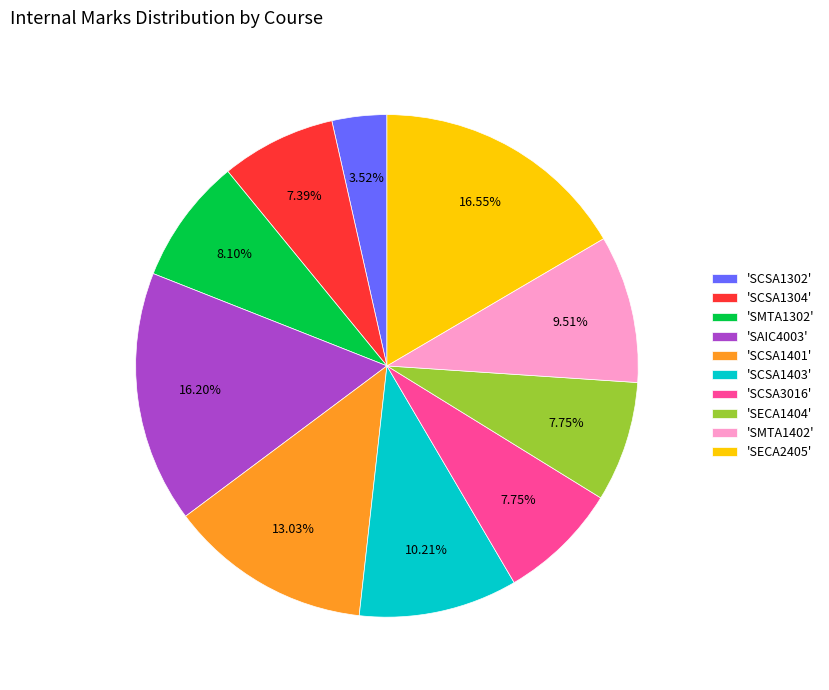

Does 'SMTA1402' represent more than half of the total?

No